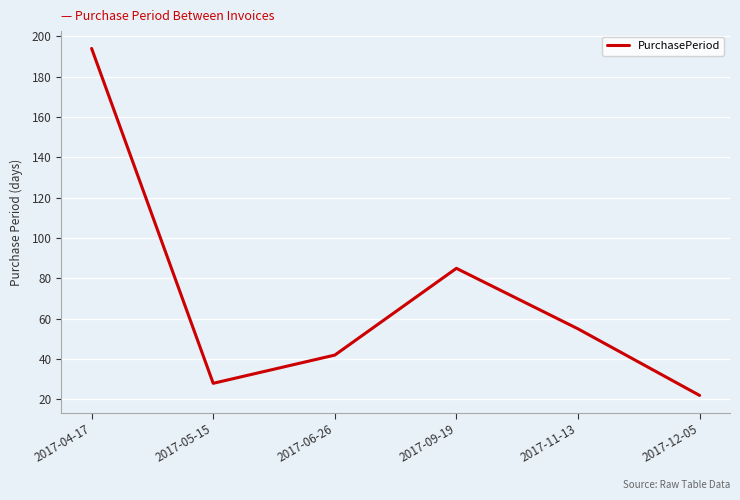

Where is the first local minimum?

2017-05-15